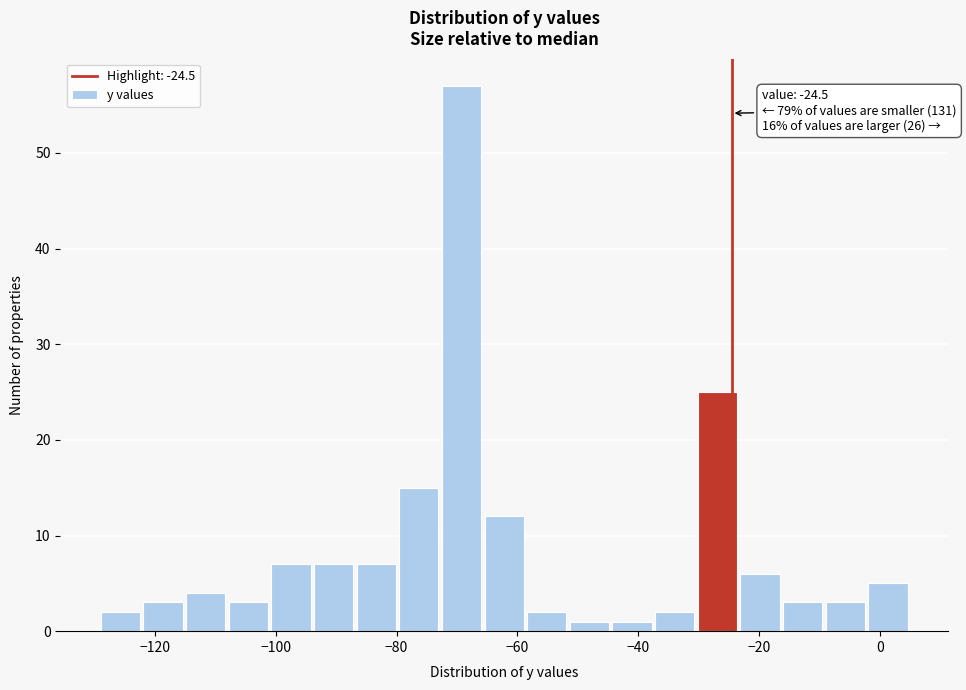

Read against the x-axis, roughly where is the centre of the tallest bar?

-70